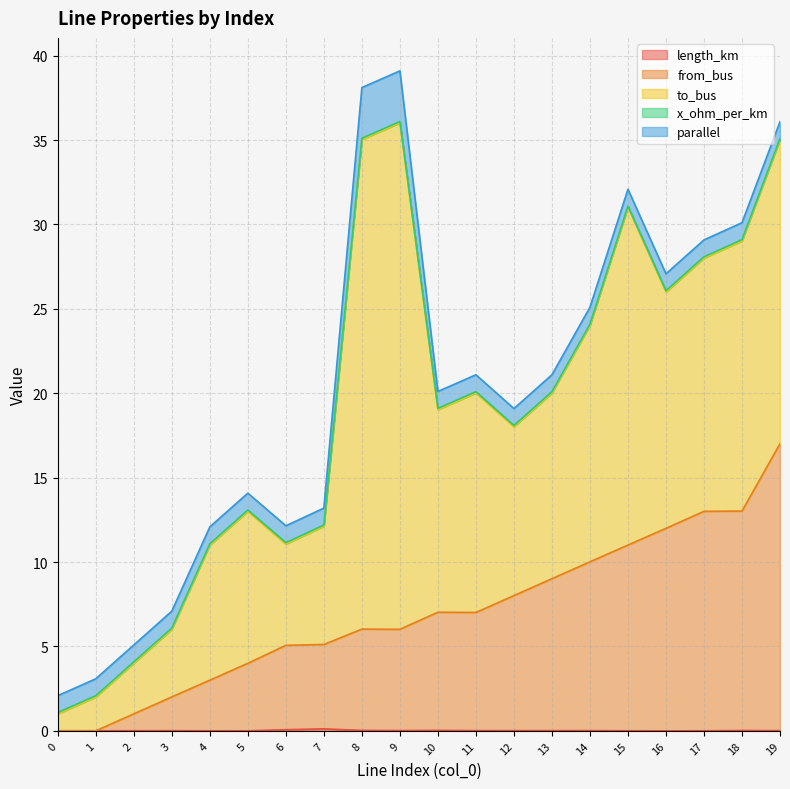

True or false: to_bus has more than 2 interior local peaks.

True